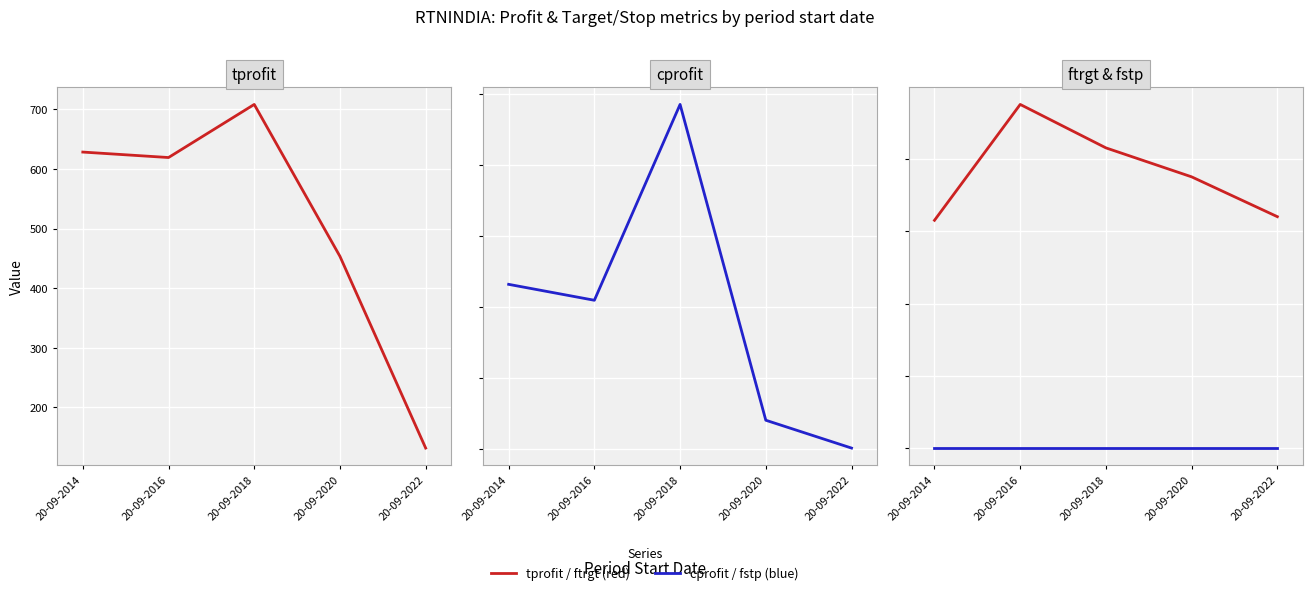

Where is cprofit nearest to the value 486?

20-09-2014